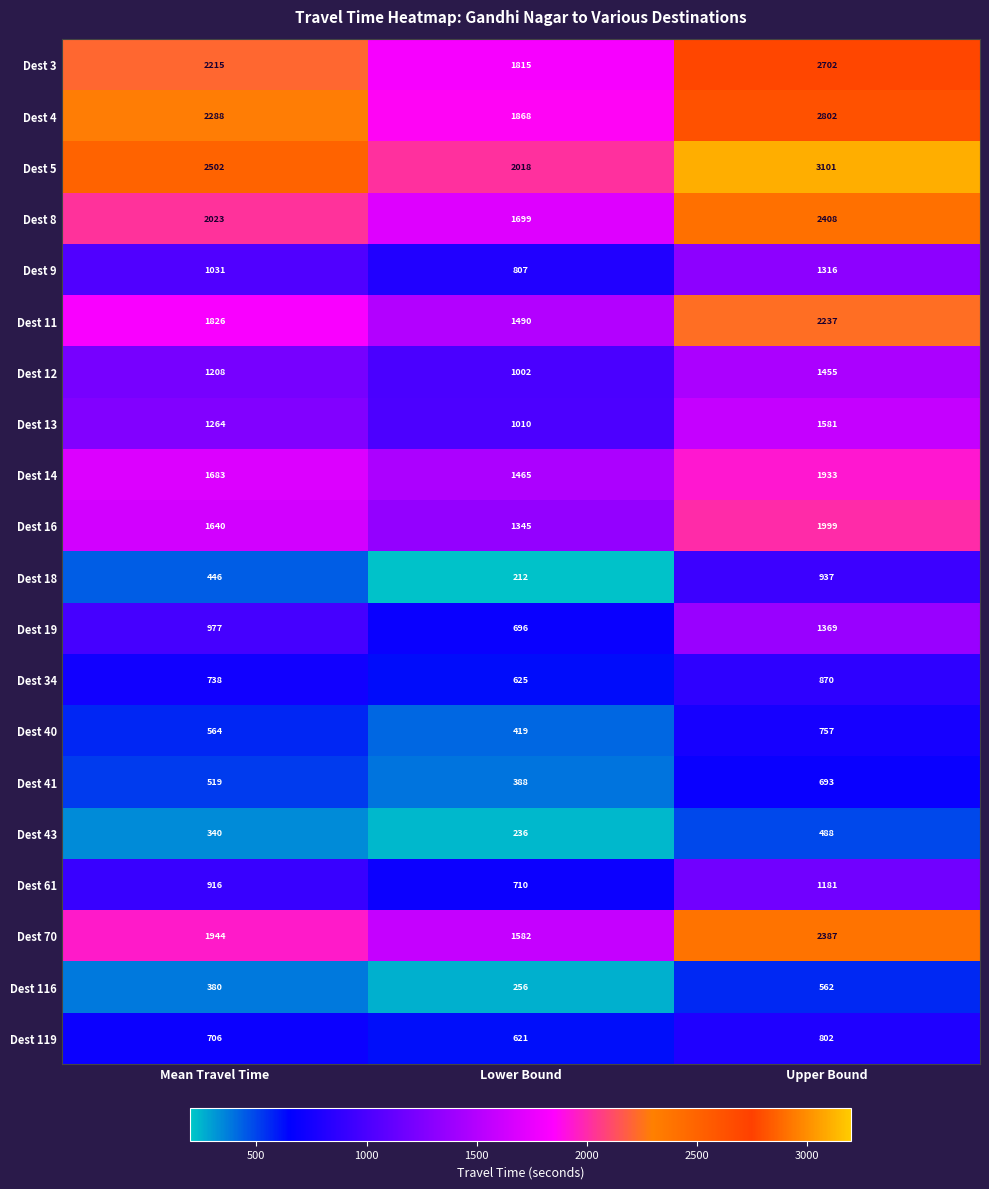

Which label corresponds to the largest value in the chart?

Upper Bound